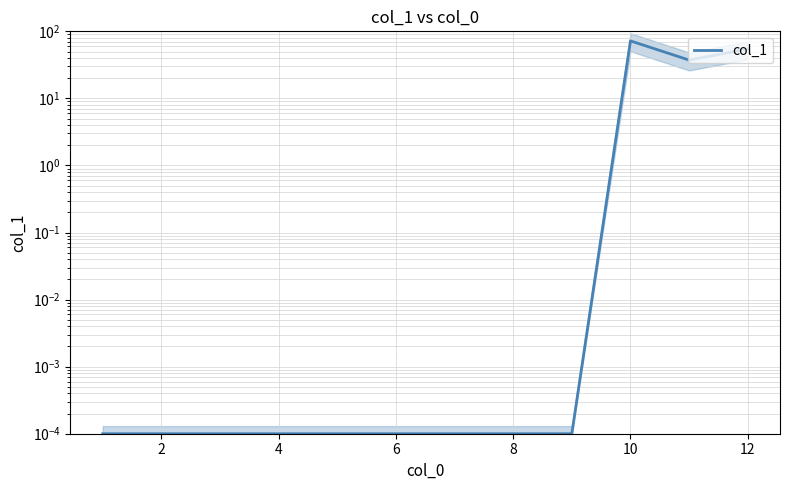

The chart shows a value of 0.0 at 8. True or false?

True